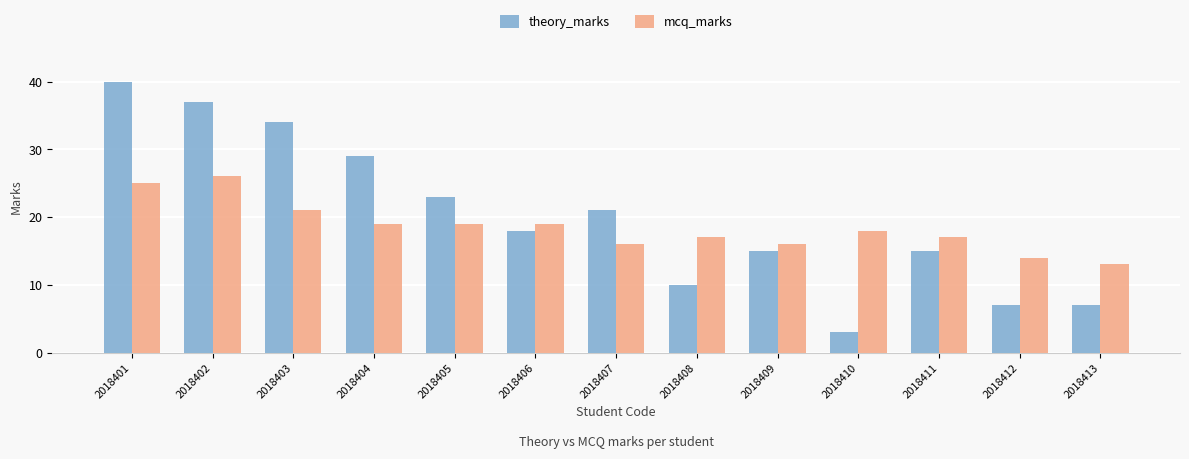

Which label corresponds to the smallest value in the chart?

2018410